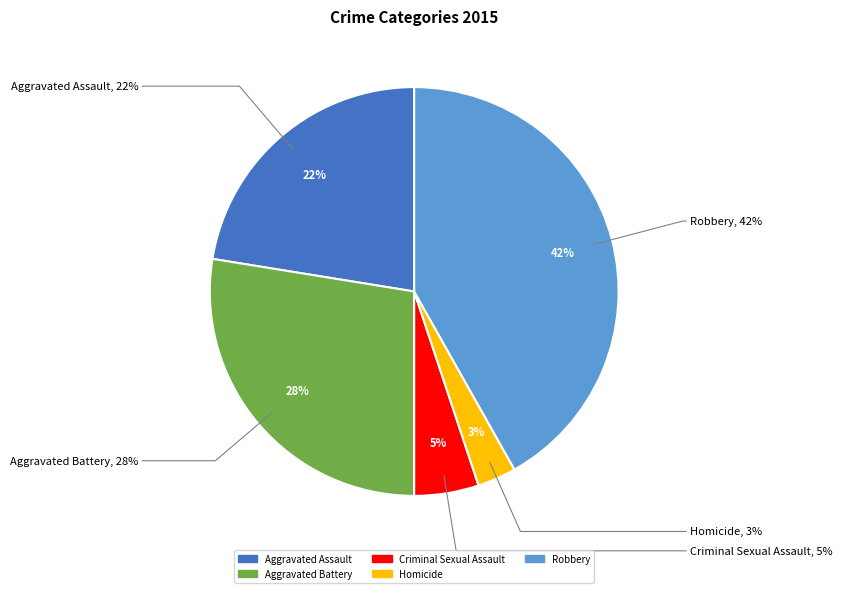

Approximately how many times larger is the value at Criminal Sexual Assault compared to Robbery?

0.1